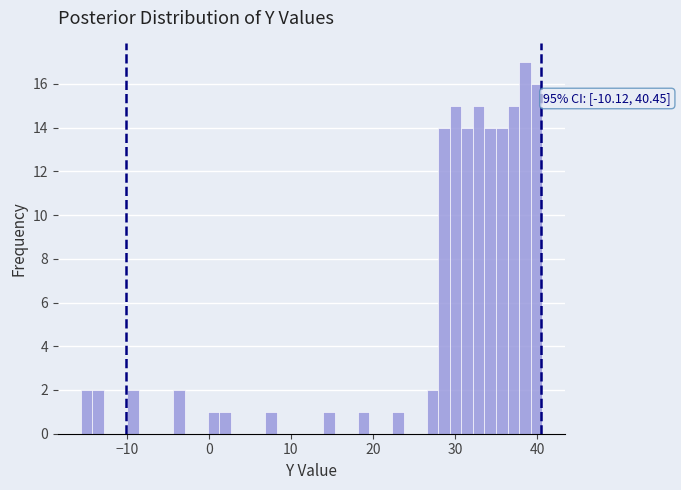

Read against the x-axis, roughly where is the centre of the tallest bar?

38